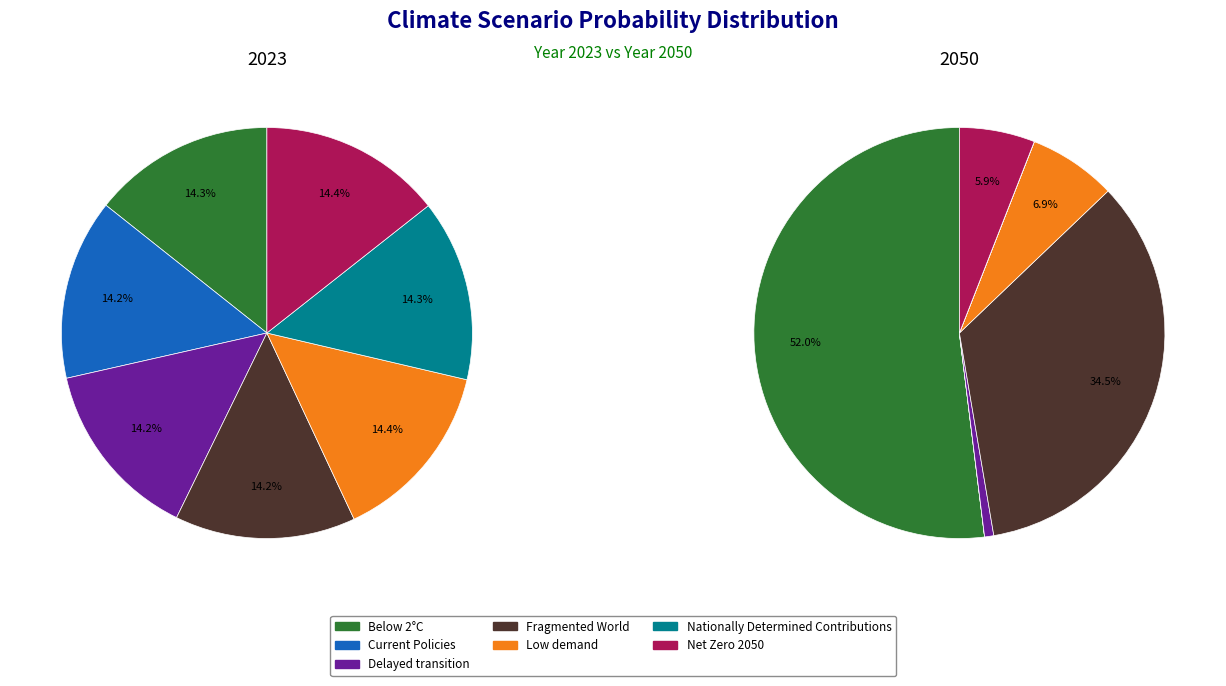

What portion of the pie excludes 6?

85.6%